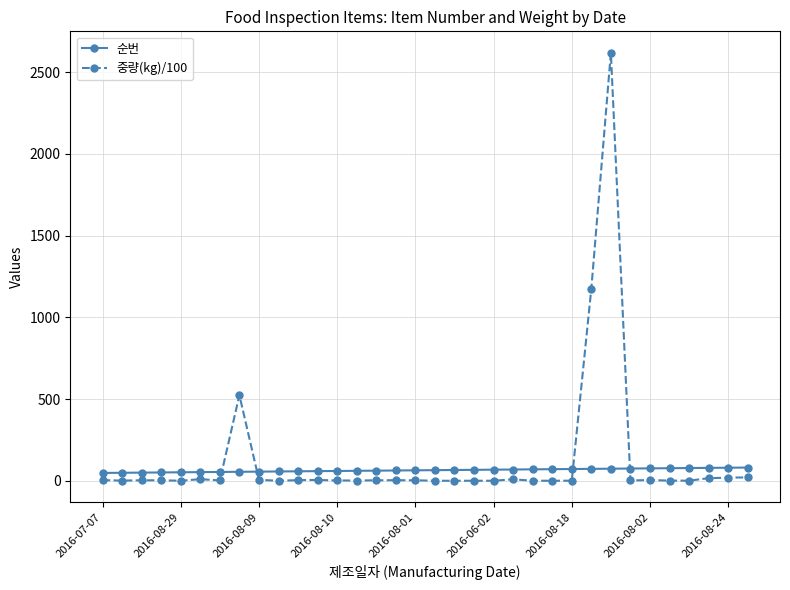

True or false: 순번 and 중량(kg)/100 intersect in this chart.

True